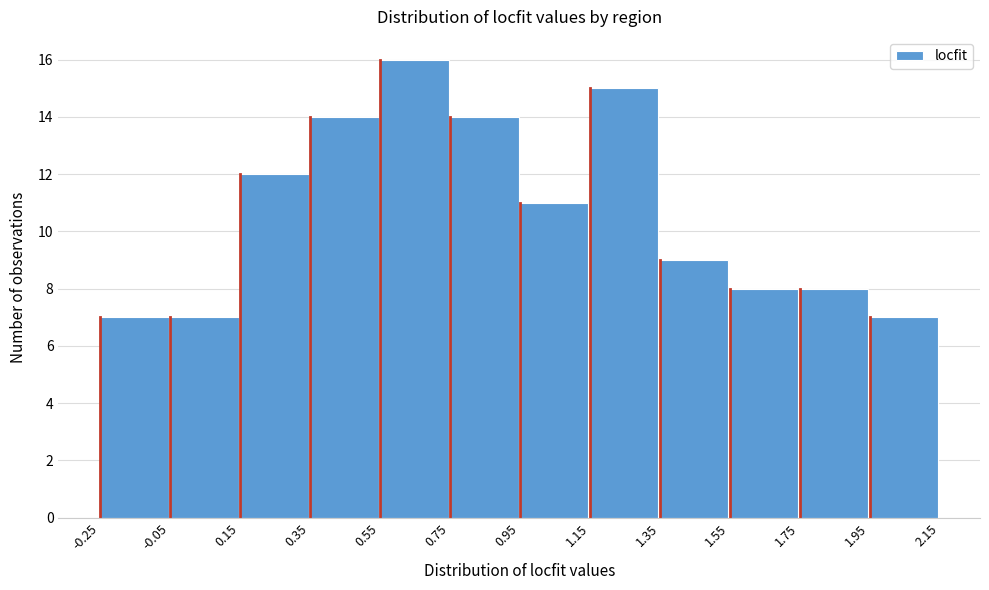

Reading left to right, list every bar in this chart as the range it spans on the x-axis followed by its height. The values are not printed on the chart, so give them approximately, as read against the axis.

-0.25 to -0.05: 7
-0.05 to 0.15: 7
0.15 to 0.35: 12
0.35 to 0.55: 14
0.55 to 0.75: 16
0.75 to 0.95: 14
0.95 to 1.15: 11
1.15 to 1.35: 15
1.35 to 1.55: 9
1.55 to 1.75: 8
1.75 to 1.95: 8
1.95 to 2.15: 7